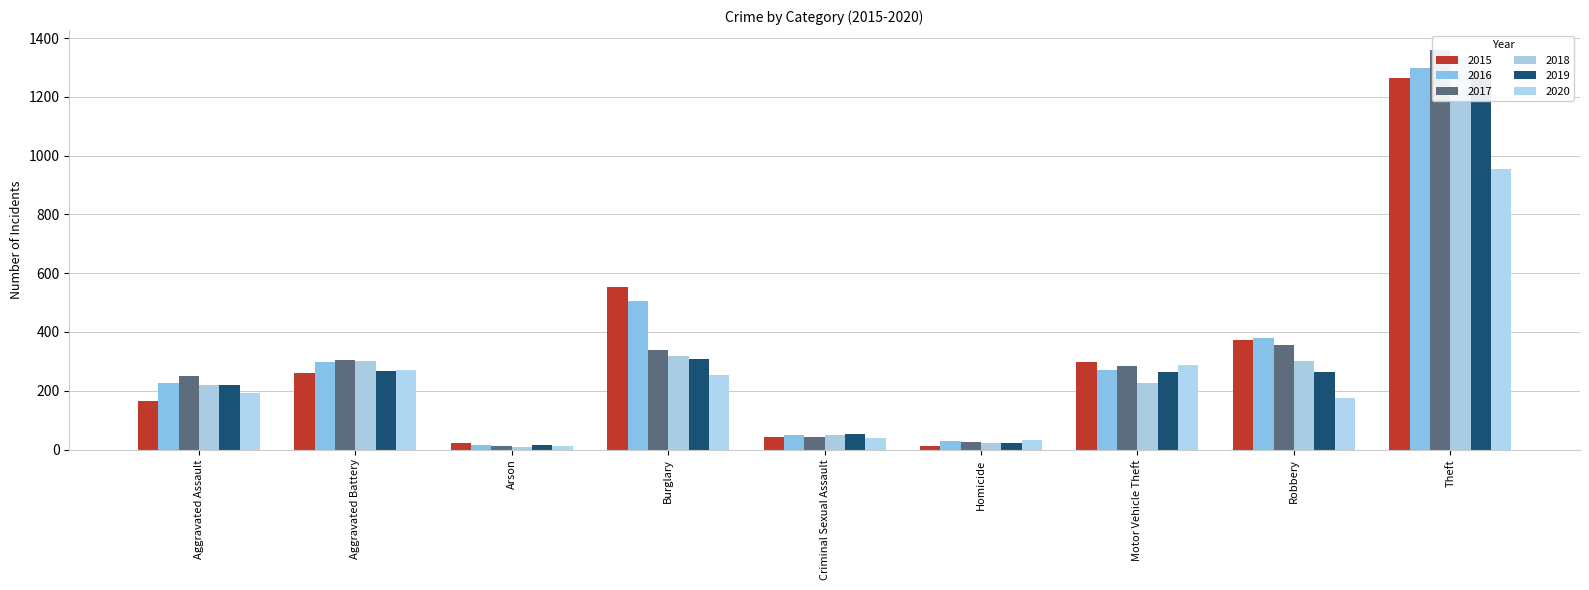

At which label does 2017 first exceed 285?

Aggravated Battery